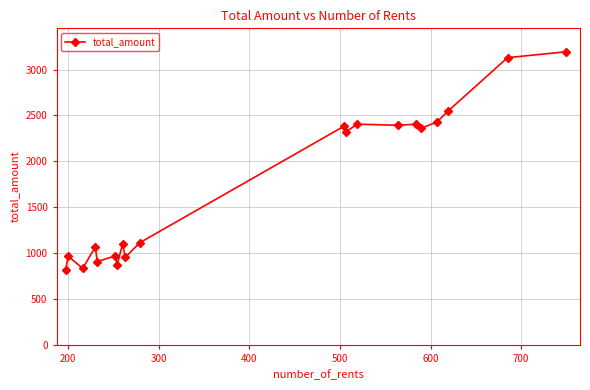

True or false: there are more than 1 points higher than both neighbors.

True